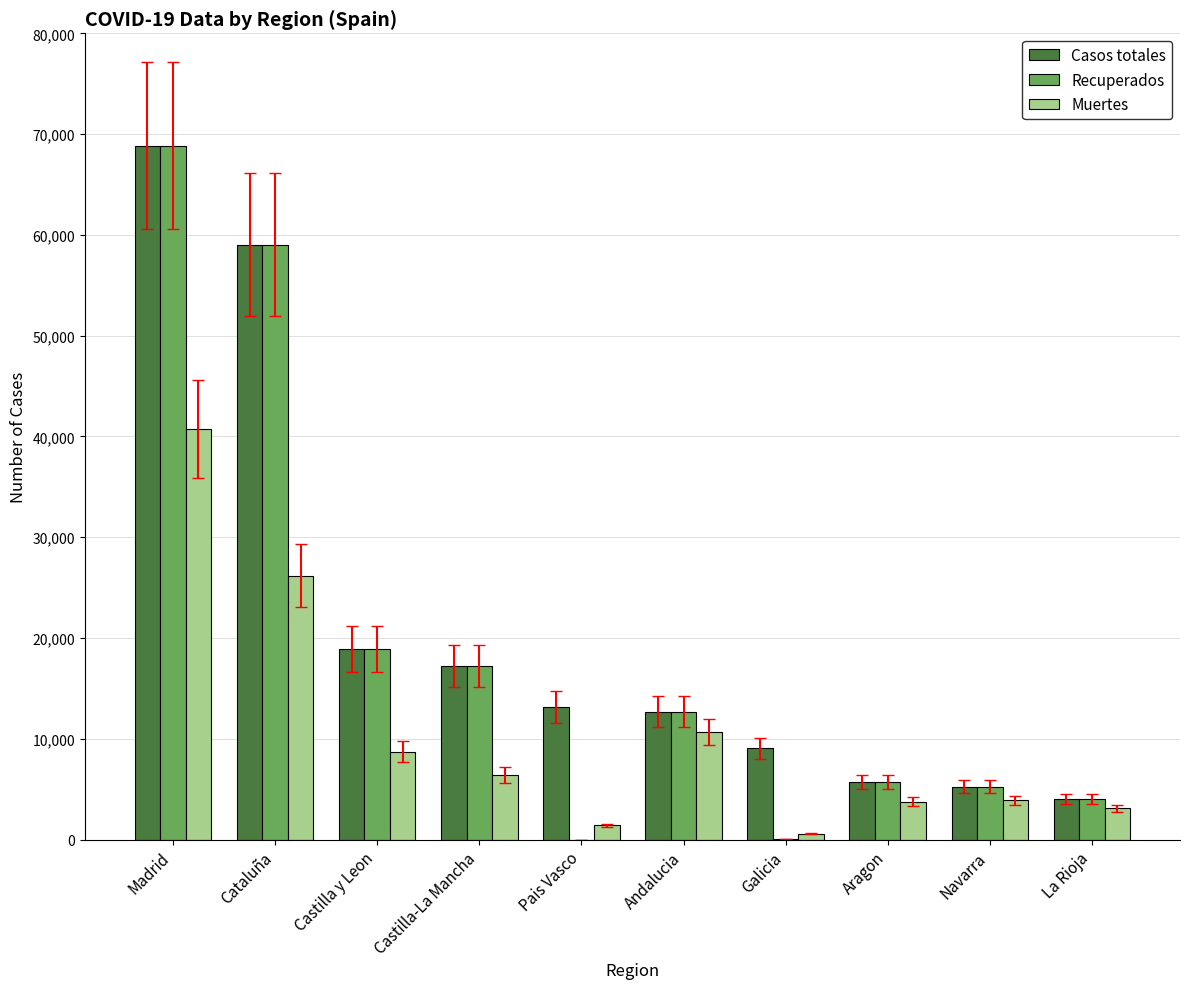

Read the Muertes value at Castilla y Leon.

8716